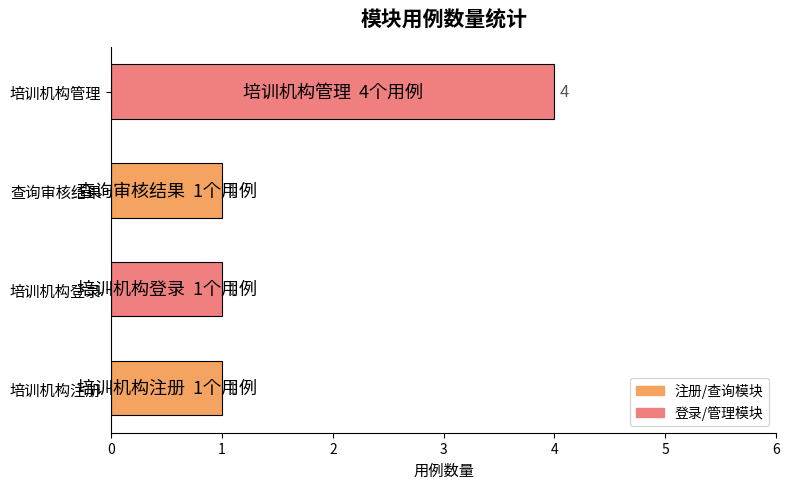

Which label corresponds to the largest value in the chart?

培训机构管理